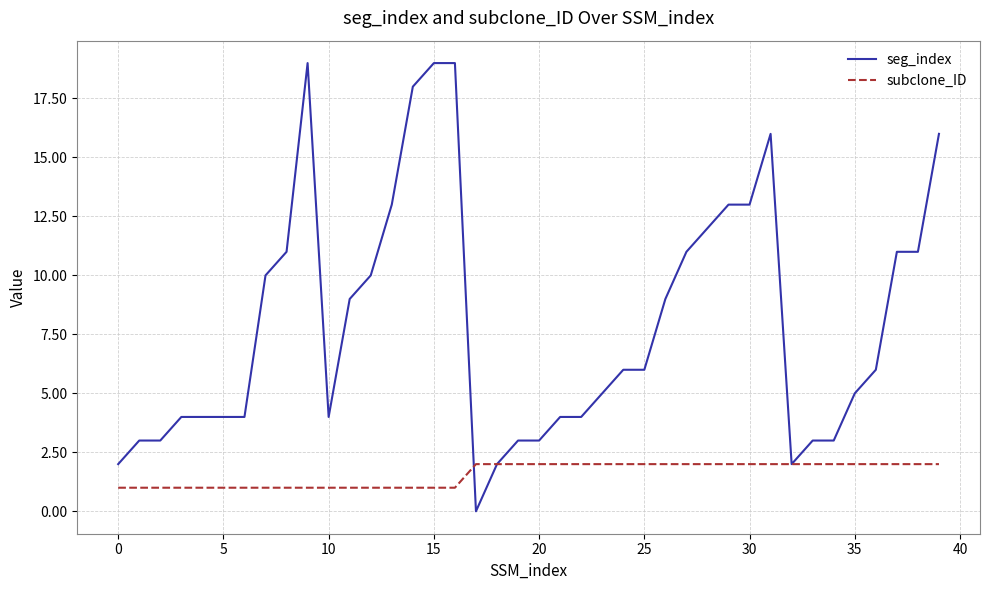

What is the highest value of the seg_index series?

19